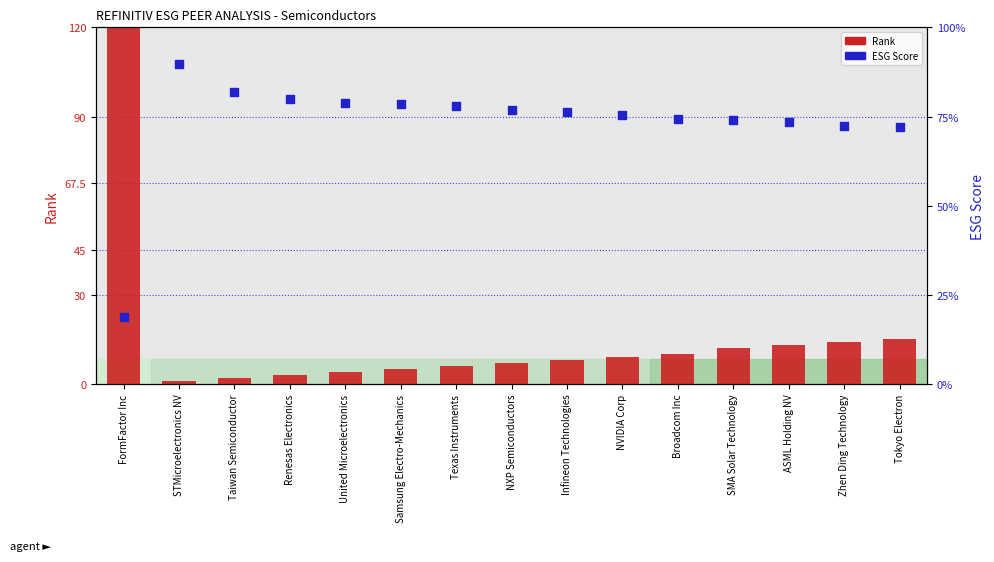

Is the value of Rank at SMA Solar Technology greater than the value of ESG Score at Infineon Technologies?

No